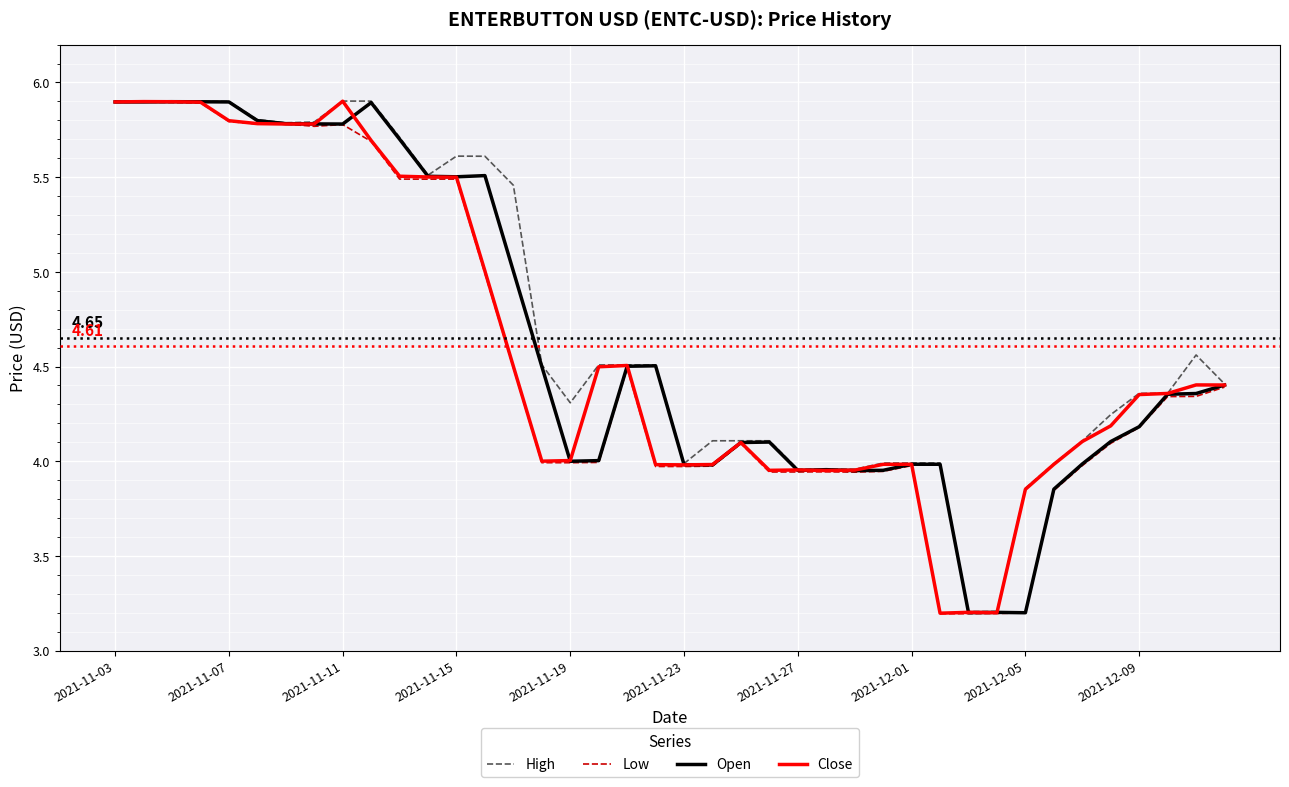

Is this an area chart (filled region under the line)?

No